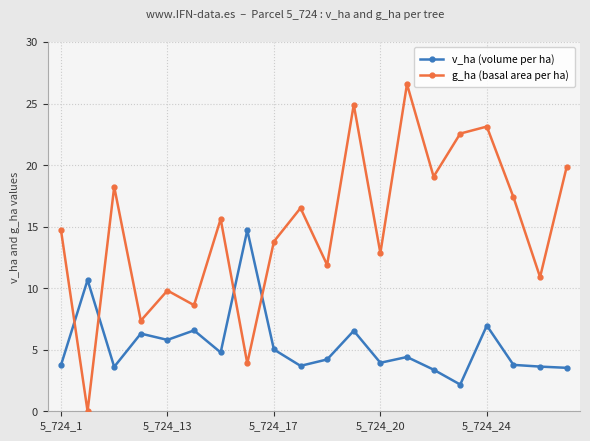

Which series has the largest range (max minus min)?

g_ha (basal area per ha)